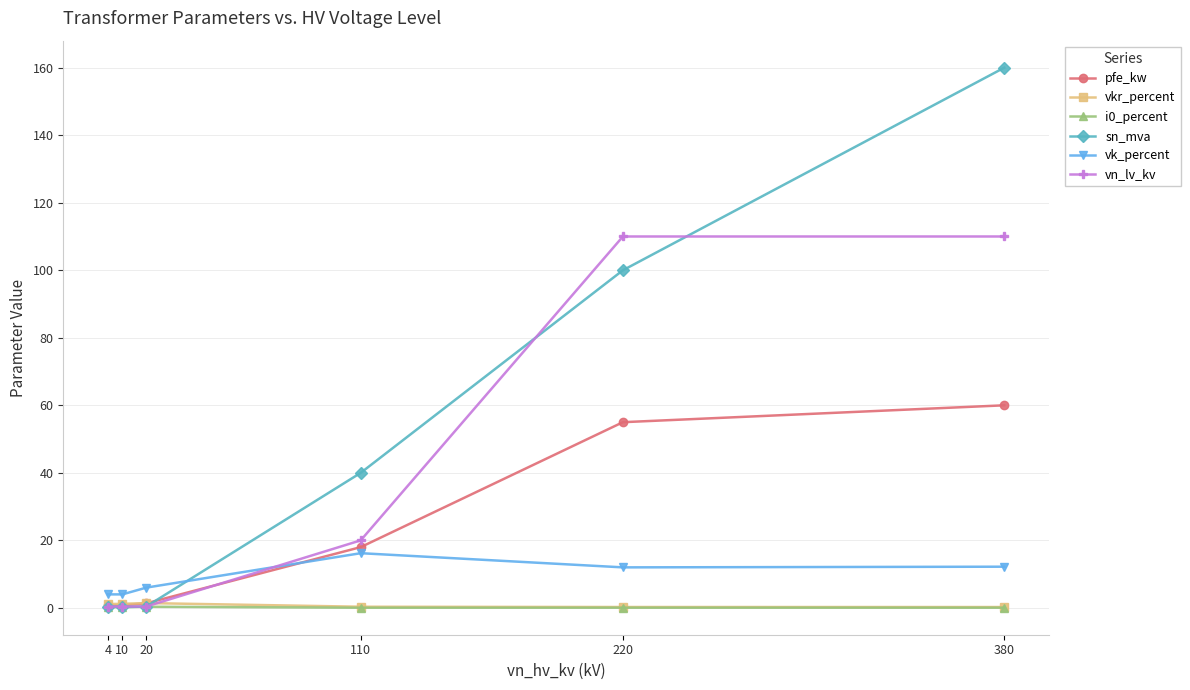

What is the difference between the second highest and second lowest values in the vkr_percent series?

0.9